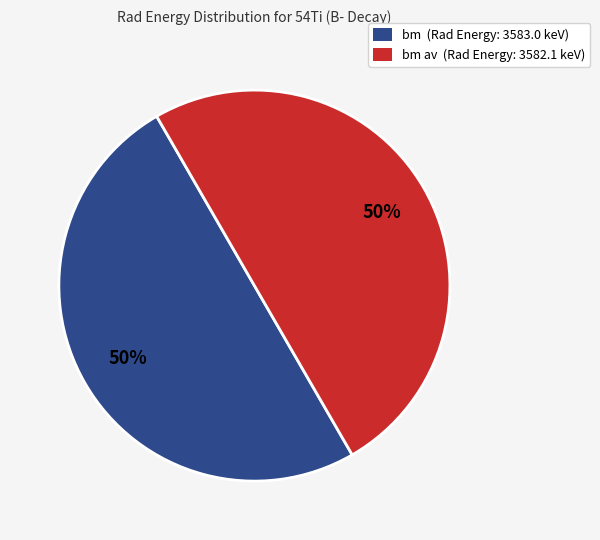

To the nearest percent, what is the average slice percentage?

50%